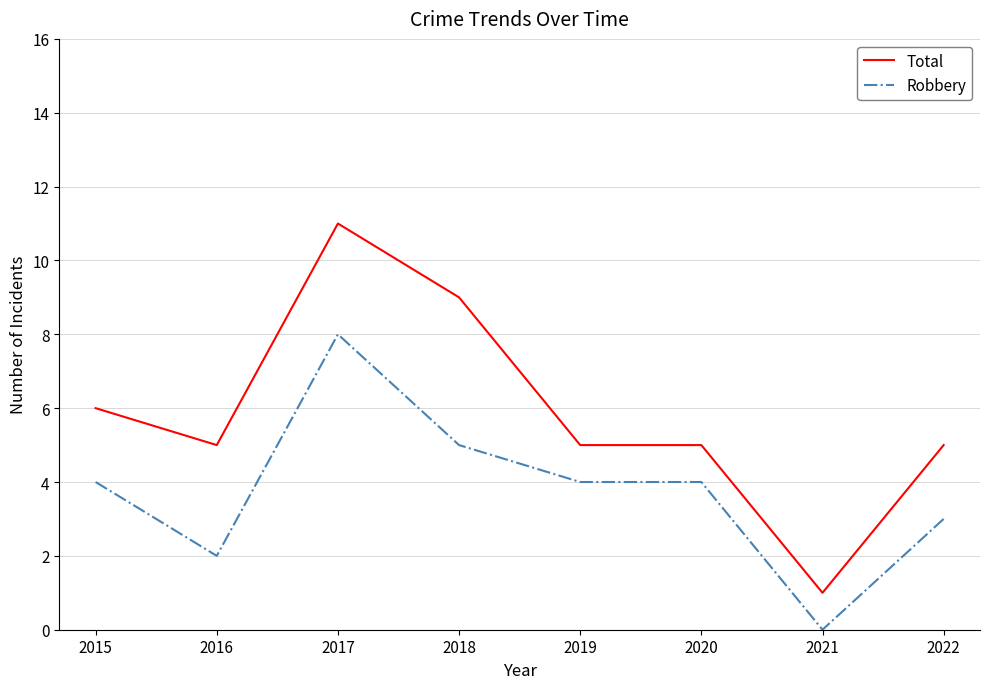

Reading left to right, list all the values displayed in this chart.

Total: 2015=6	2016=5	2017=11	2018=9	2019=5	2020=5	2021=1	2022=5
Robbery: 2015=4	2016=2	2017=8	2018=5	2019=4	2020=4	2021=0	2022=3